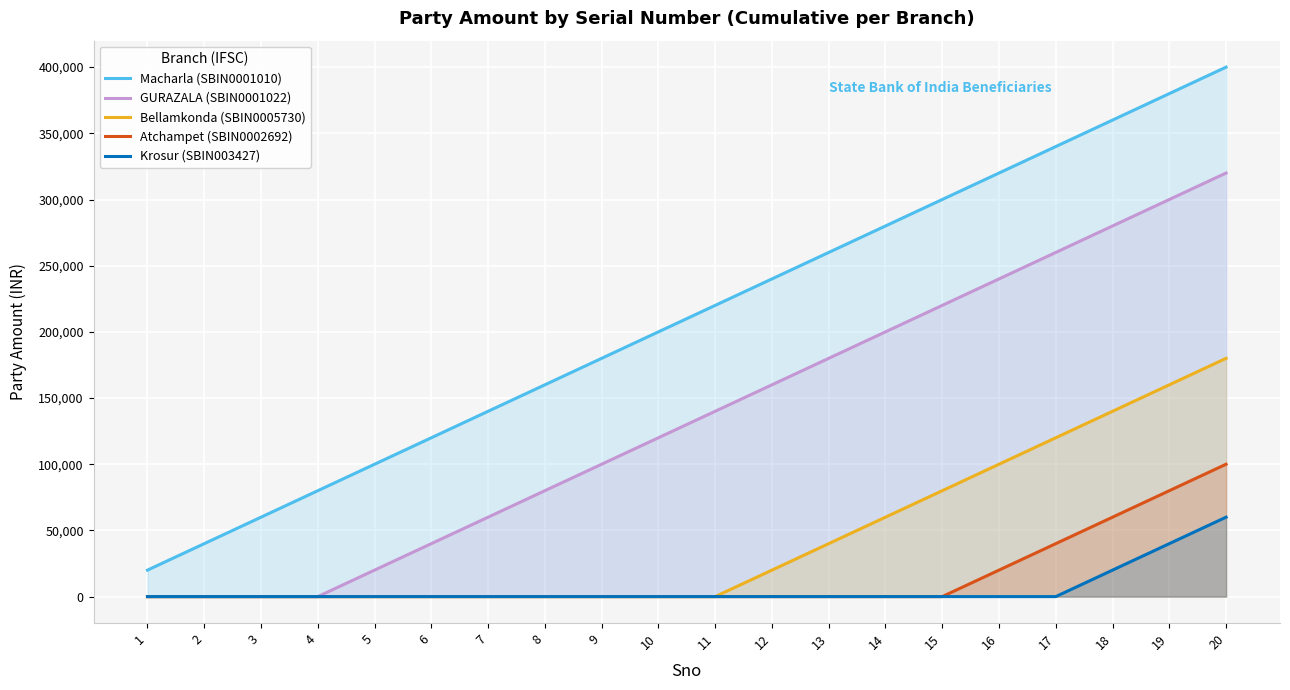

Reading left to right, what are all the values shown in this chart?

Macharla (SBIN0001010): 20000	40000	60000	80000	100000	120000	140000	160000	180000	200000	220000	240000	260000	280000	300000	320000	340000	360000	380000	400000
GURAZALA (SBIN0001022): 0	0	0	0	20000	40000	60000	80000	100000	120000	140000	160000	180000	200000	220000	240000	260000	280000	300000	320000
Bellamkonda (SBIN0005730): 0	0	0	0	0	0	0	0	0	0	0	20000	40000	60000	80000	100000	120000	140000	160000	180000
Atchampet (SBIN0002692): 0	0	0	0	0	0	0	0	0	0	0	0	0	0	0	20000	40000	60000	80000	100000
Krosur (SBIN003427): 0	0	0	0	0	0	0	0	0	0	0	0	0	0	0	0	0	20000	40000	60000